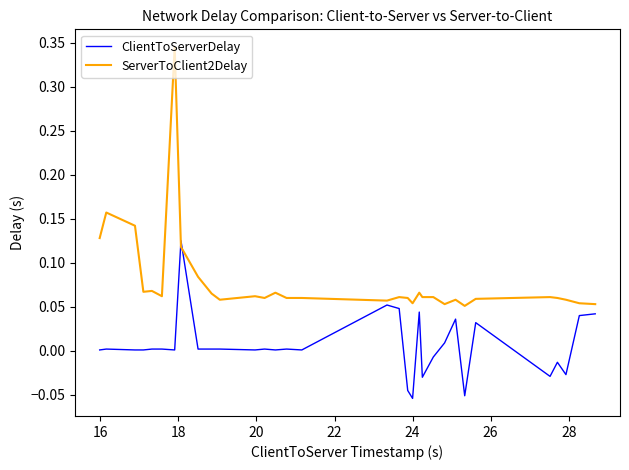

What are all the series names shown in the legend?

ClientToServerDelay, ServerToClient2Delay